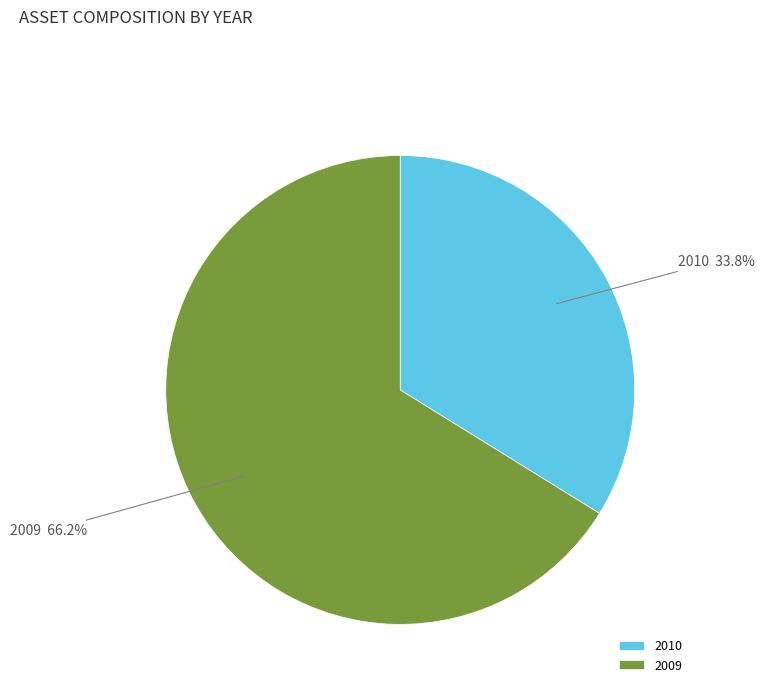

Rank the categories by value from highest to lowest.

2009, 2010